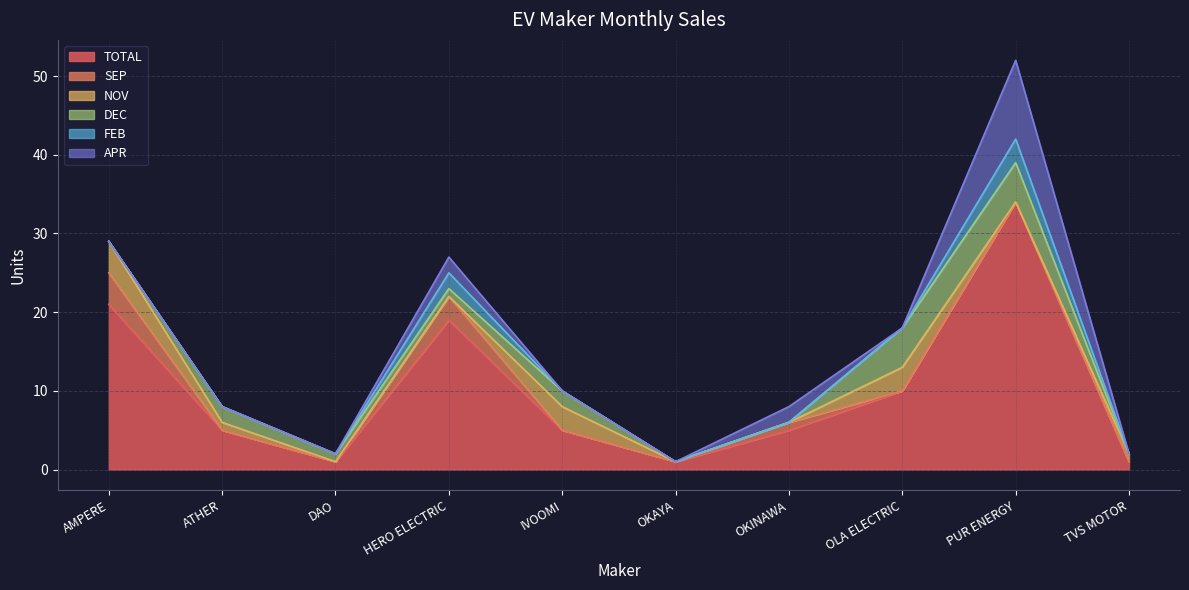

Which series has the largest range (max minus min)?

TOTAL